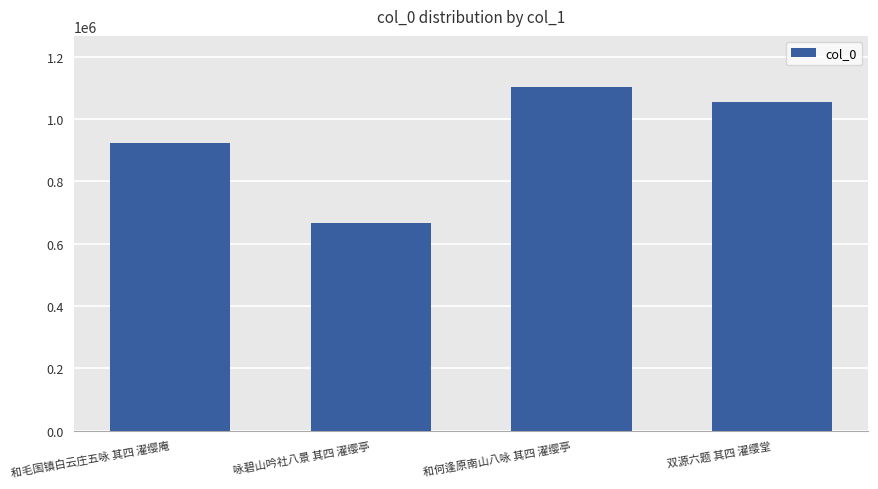

Which category has the highest value across all series?

和何逢原南山八咏 其四 濯缨亭